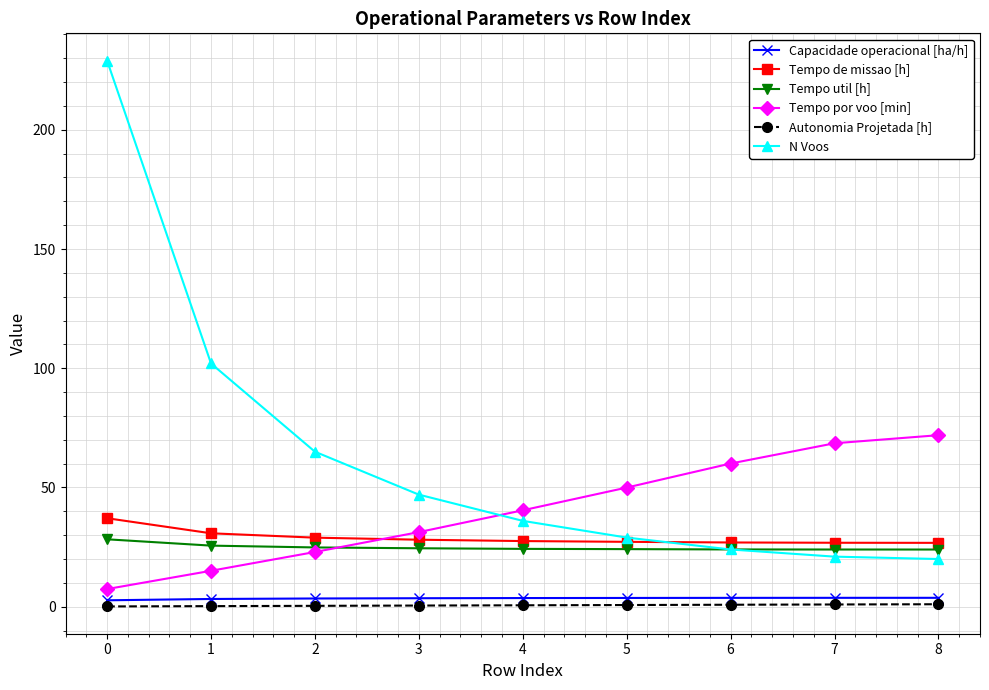

What is the difference between the highest and lowest values at 7?

67.6